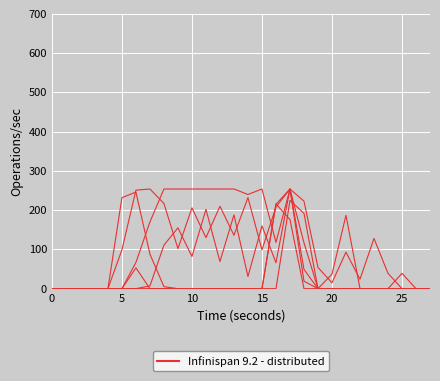

Is this an area chart (filled region under the line)?

No